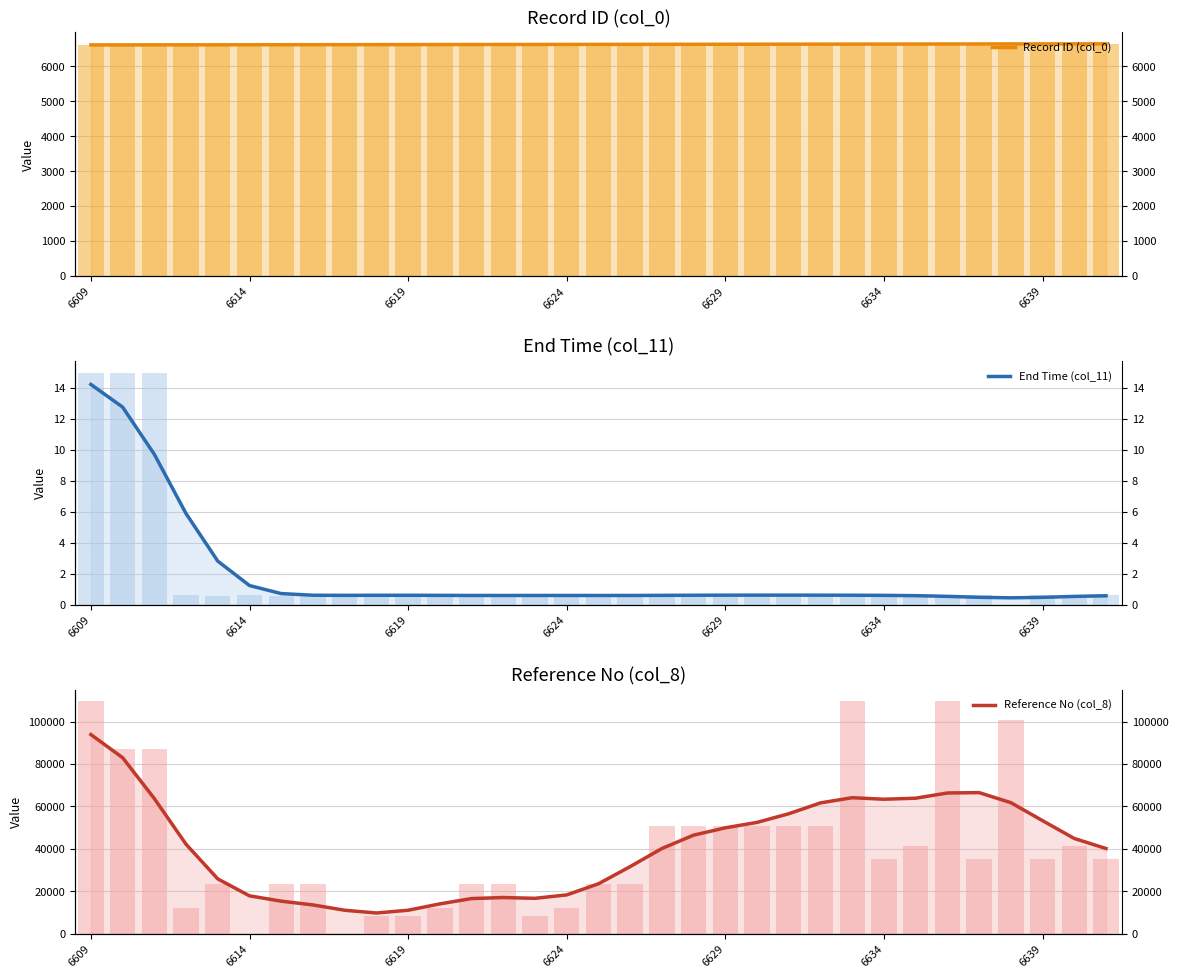

Is it true that End Time (col_11) equals 1.0 at 24?

False